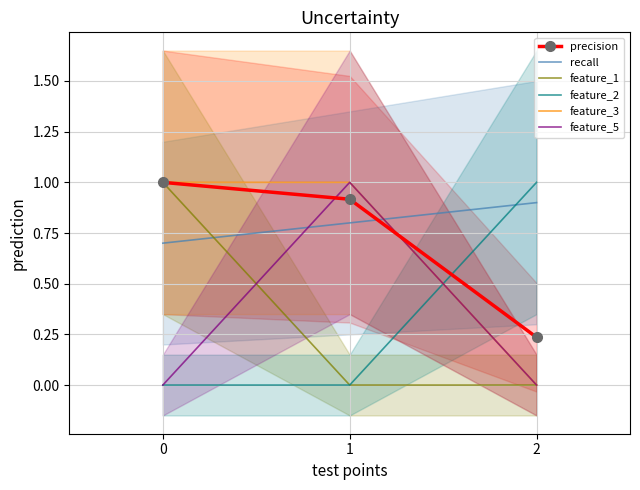

What are all the series names shown in the legend?

precision, recall, feature_1, feature_2, feature_3, feature_5